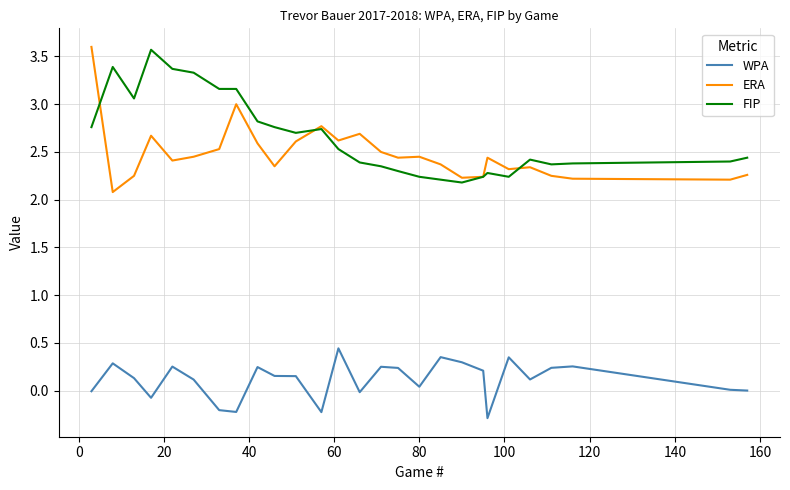

Which series has the largest total across all categories?

FIP